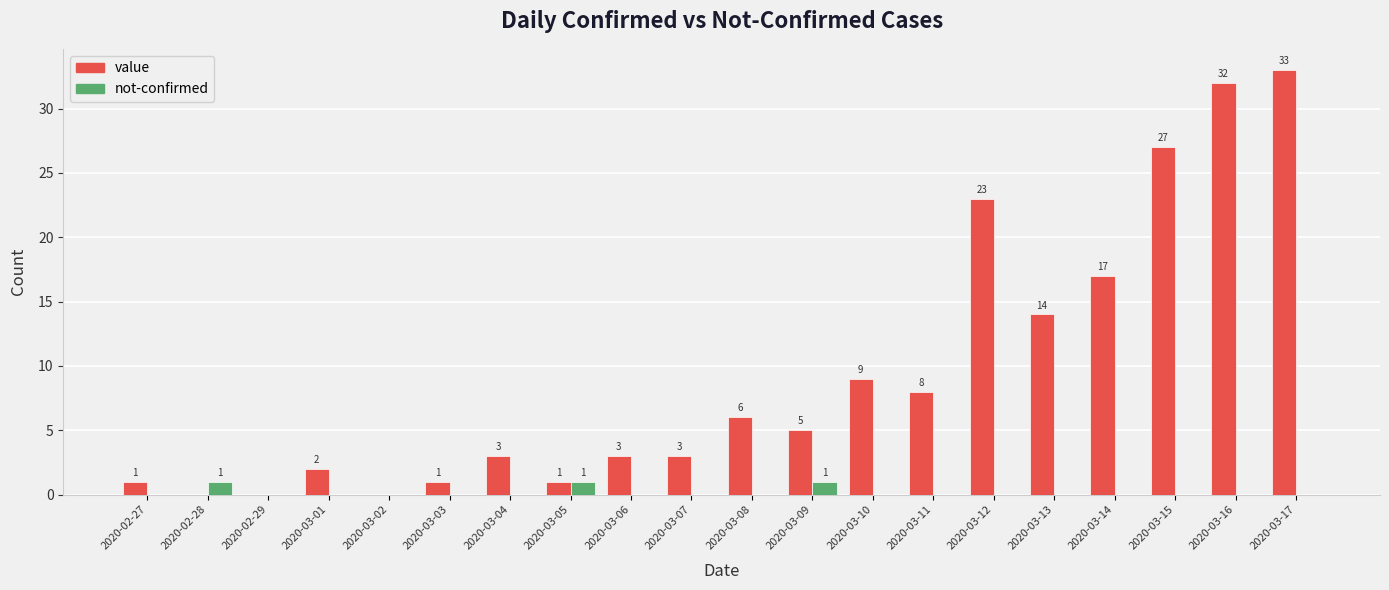

Reading left to right, extract all data points from this chart.

value: 1	0	0	2	0	1	3	1	3	3	6	5	9	8	23	14	17	27	32	33
not-confirmed: 0	1	0	0	0	0	0	1	0	0	0	1	0	0	0	0	0	0	0	0